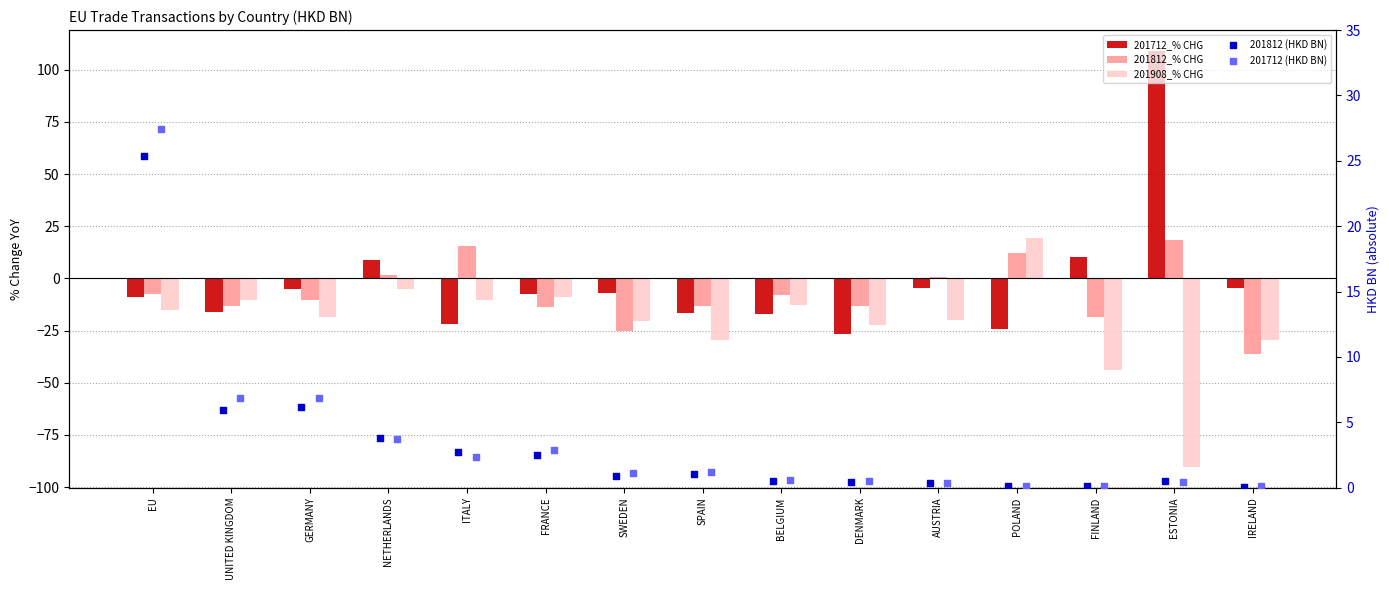

Which series has the widest spread of Y values?

201712_% CHG